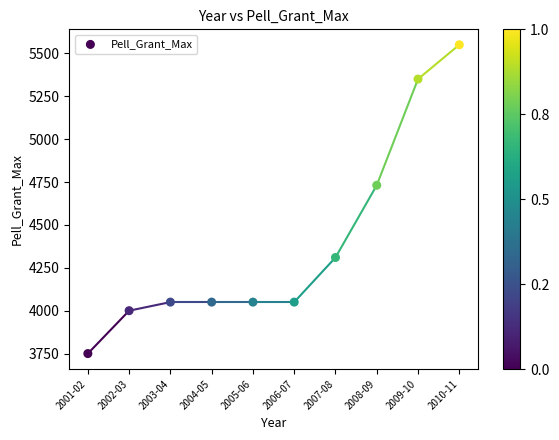

What Y value in the scatter plot is closest to 4650?

4731